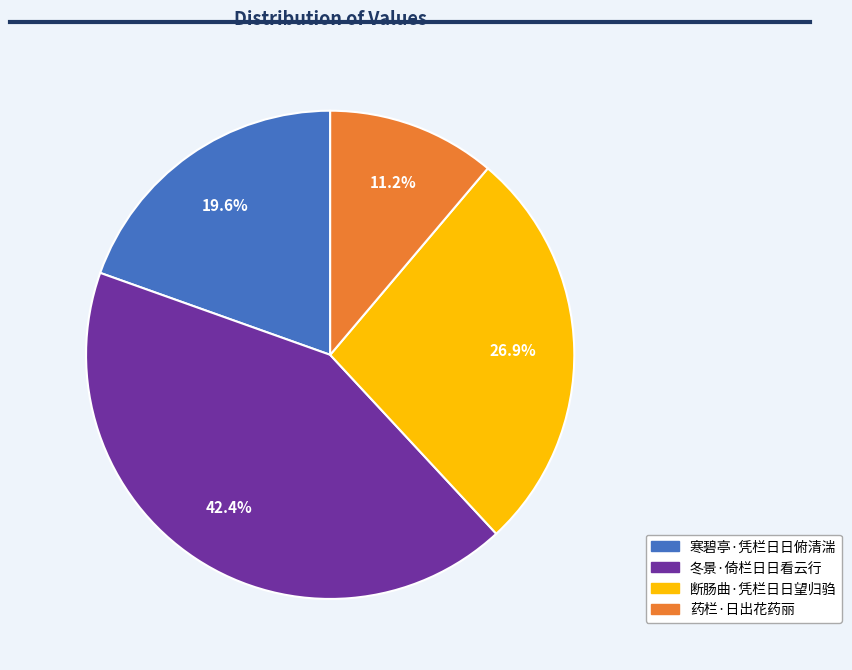

Which slice is the smallest?

药栏·日出花药丽